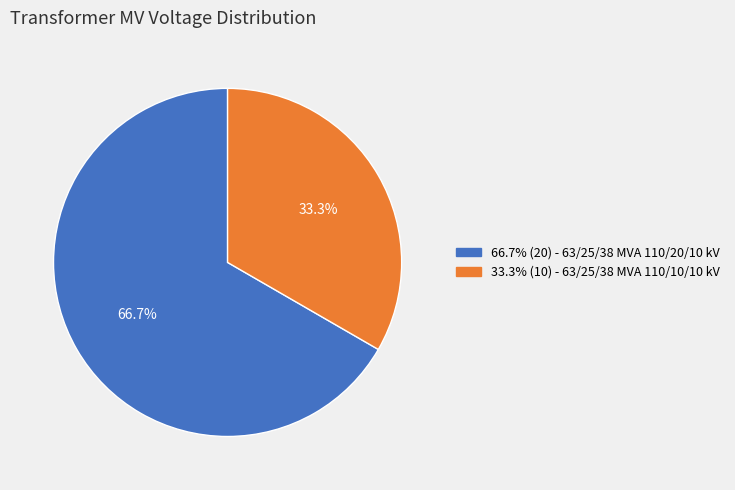

Does any single category account for the majority?

Yes